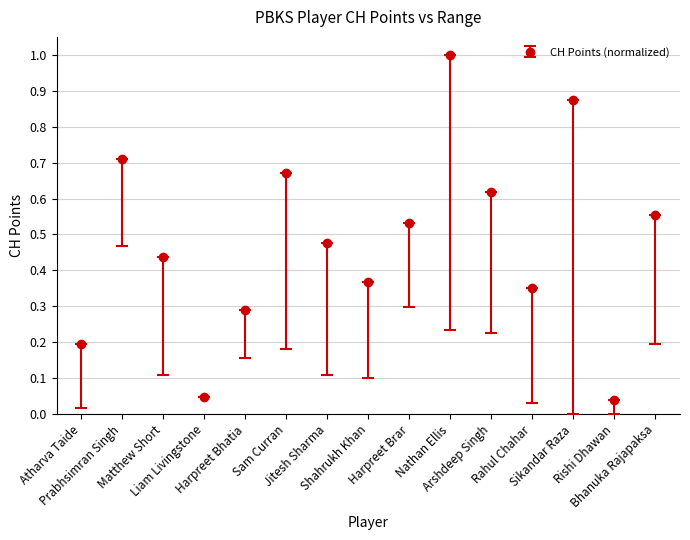

What is the sum of all values?

7.2